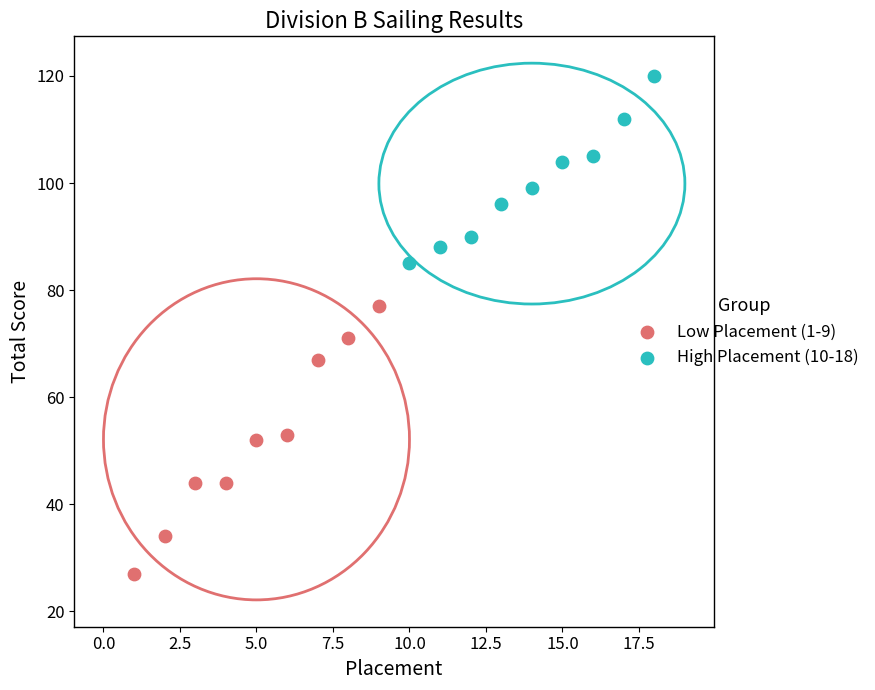

Which series contains the lowest Y value?

Low Placement (1-9)